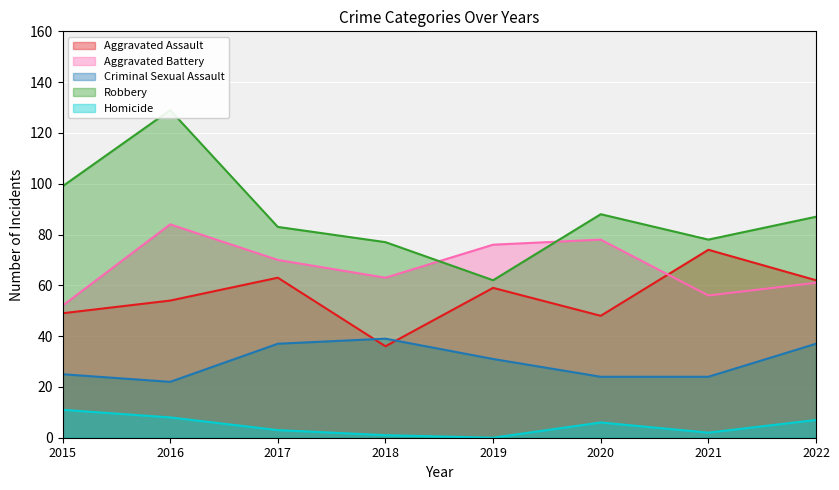

Which category has the highest value in the Homicide series?

2015